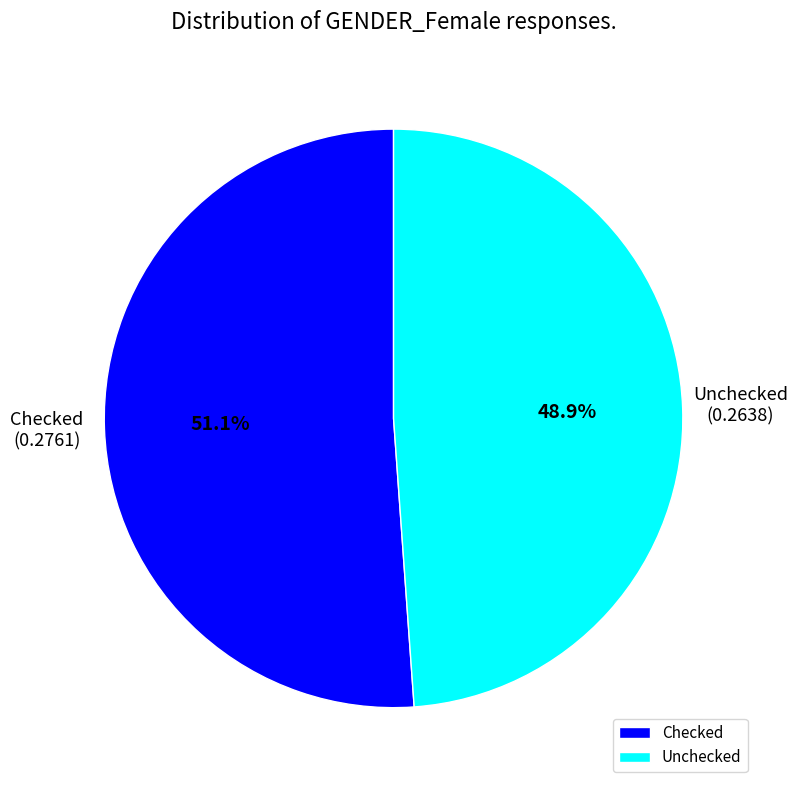

To the nearest percent, what is the difference between the Checked and Unchecked slice percentages?

2%